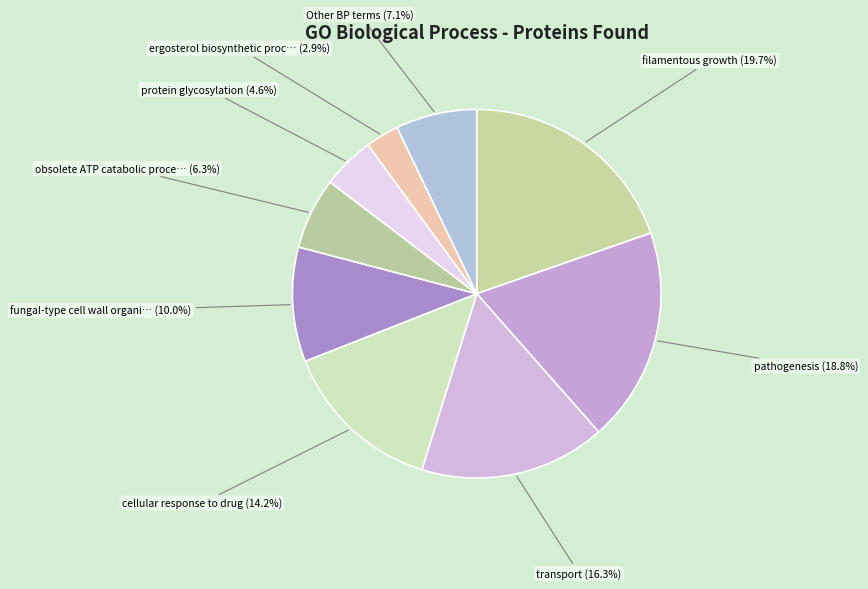

How many segments does this pie chart have?

9